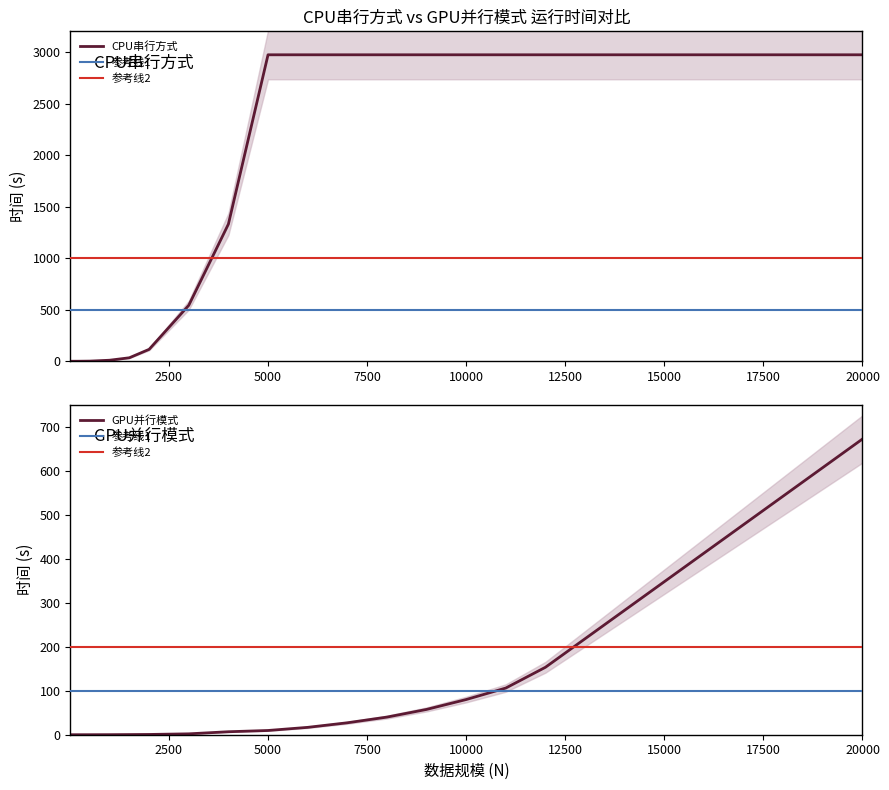

At how many categories does at least one series exceed 2116?

9